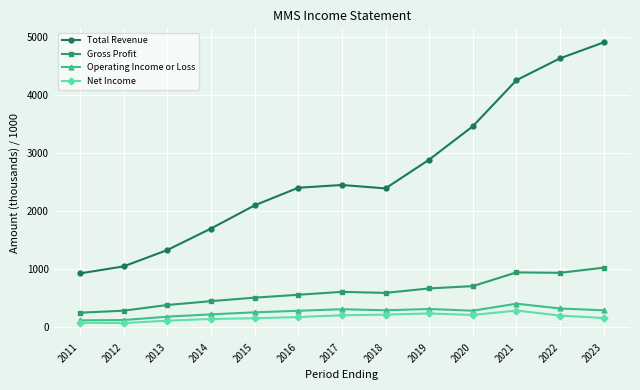

What is the total value across all series at 2016?

3430.6